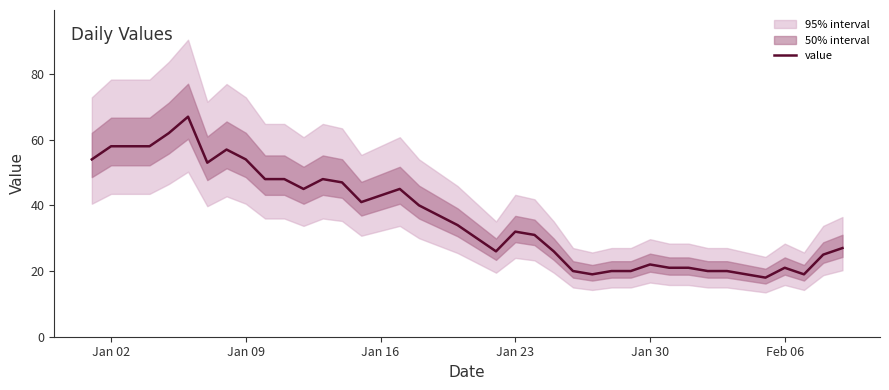

Is it true that value equals 5 at Jan 30?

False